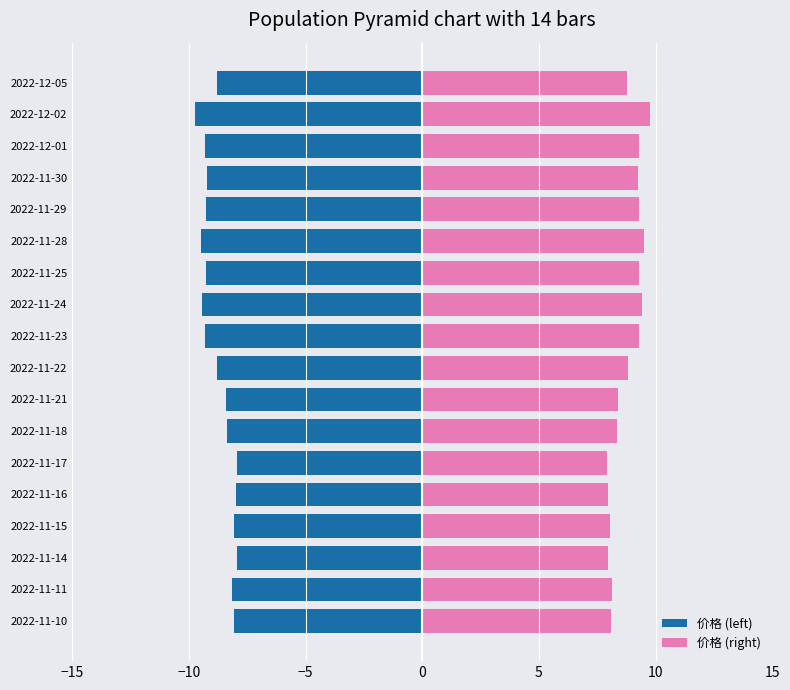

The 价格 (left) series shows -9.3 at 2022-11-25. True or false?

True